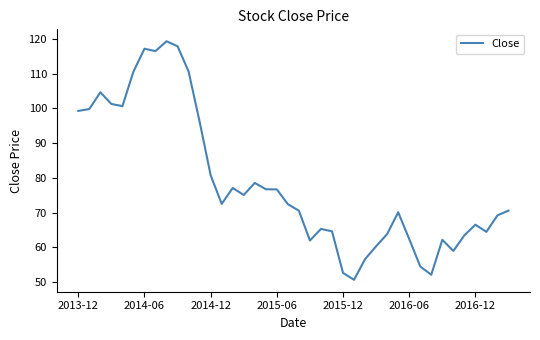

What is the minimum value shown in the chart?

50.7